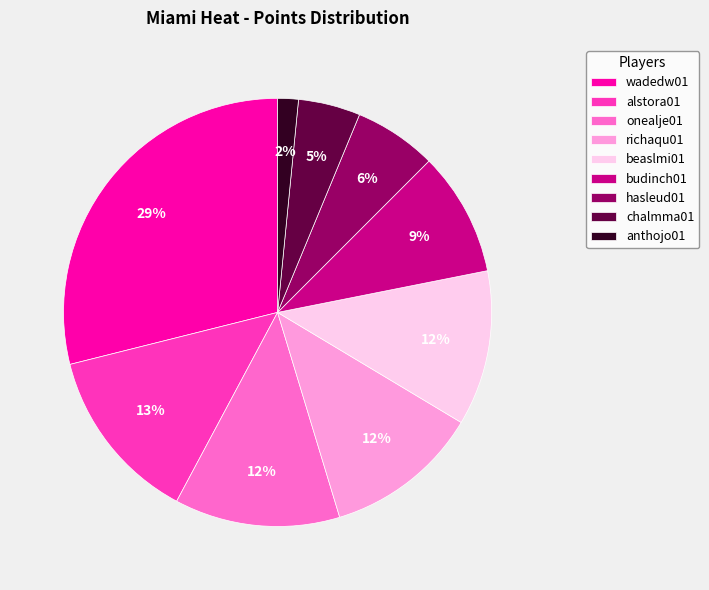

Which slice is the smallest?

anthojo01